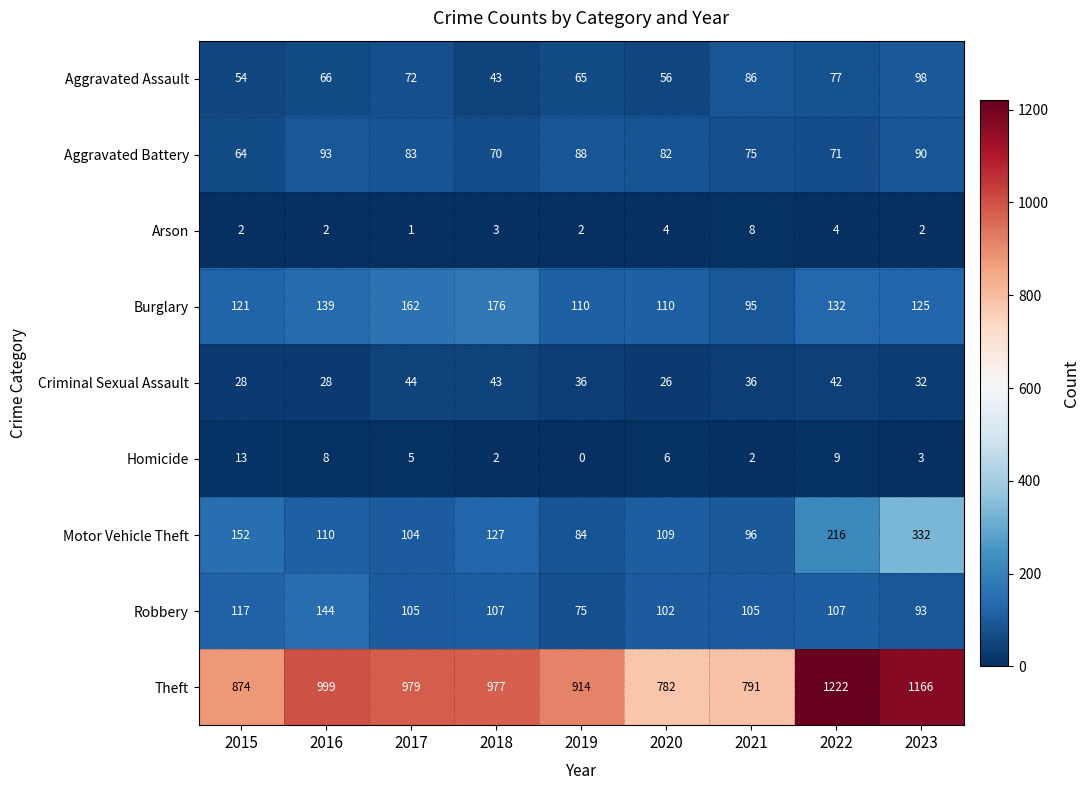

At which label does Aggravated Battery first exceed 82?

2016